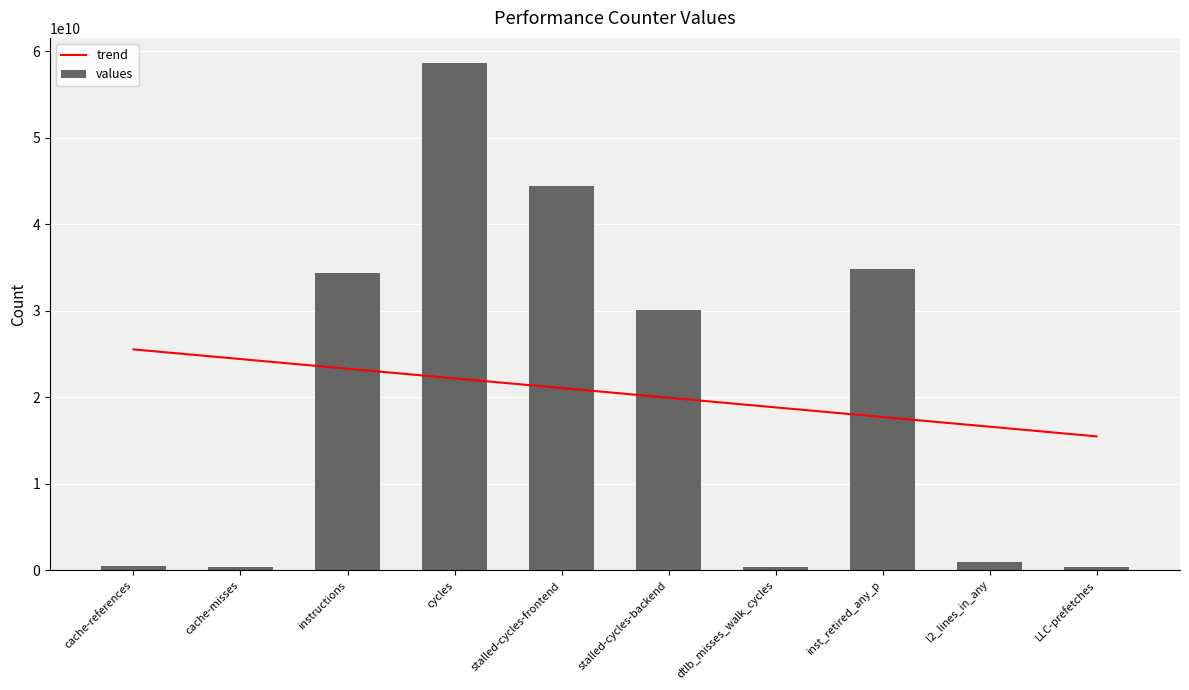

What is the lowest value of the trend series?

15472583662.9